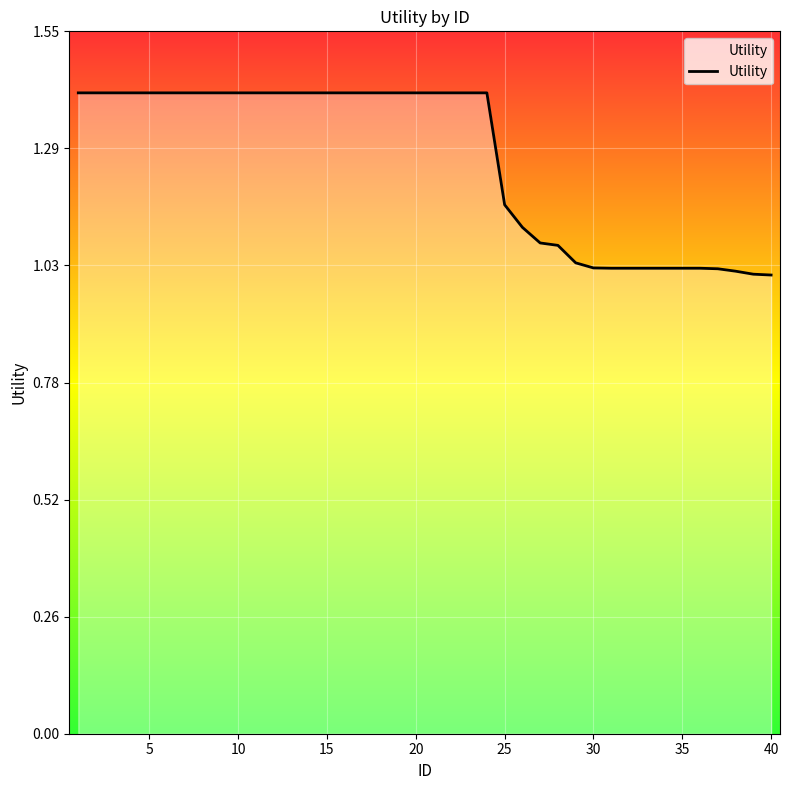

What is the greatest value displayed?

1.4